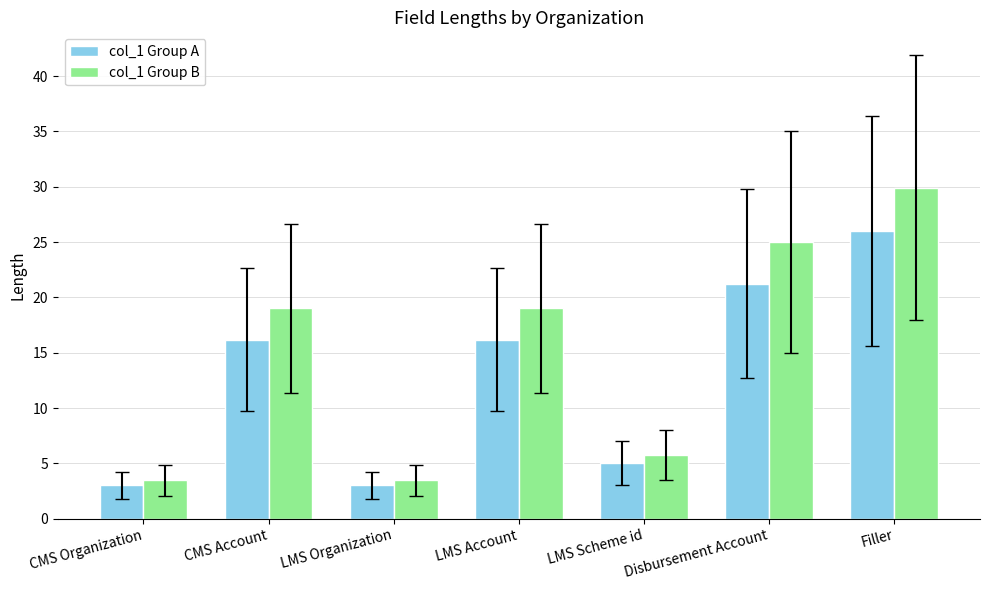

Rank the series by their maximum value, from lowest to highest.

col_1 Group A, col_1 Group B